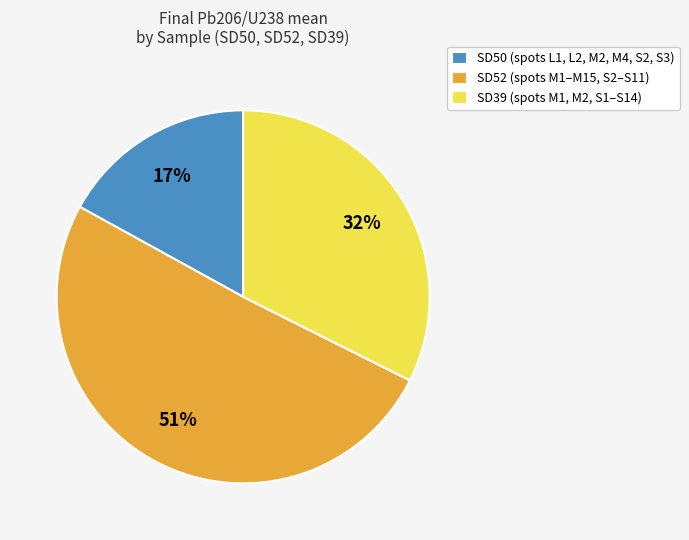

To the nearest percent, what is the difference between the largest and smallest slice percentages?

34%